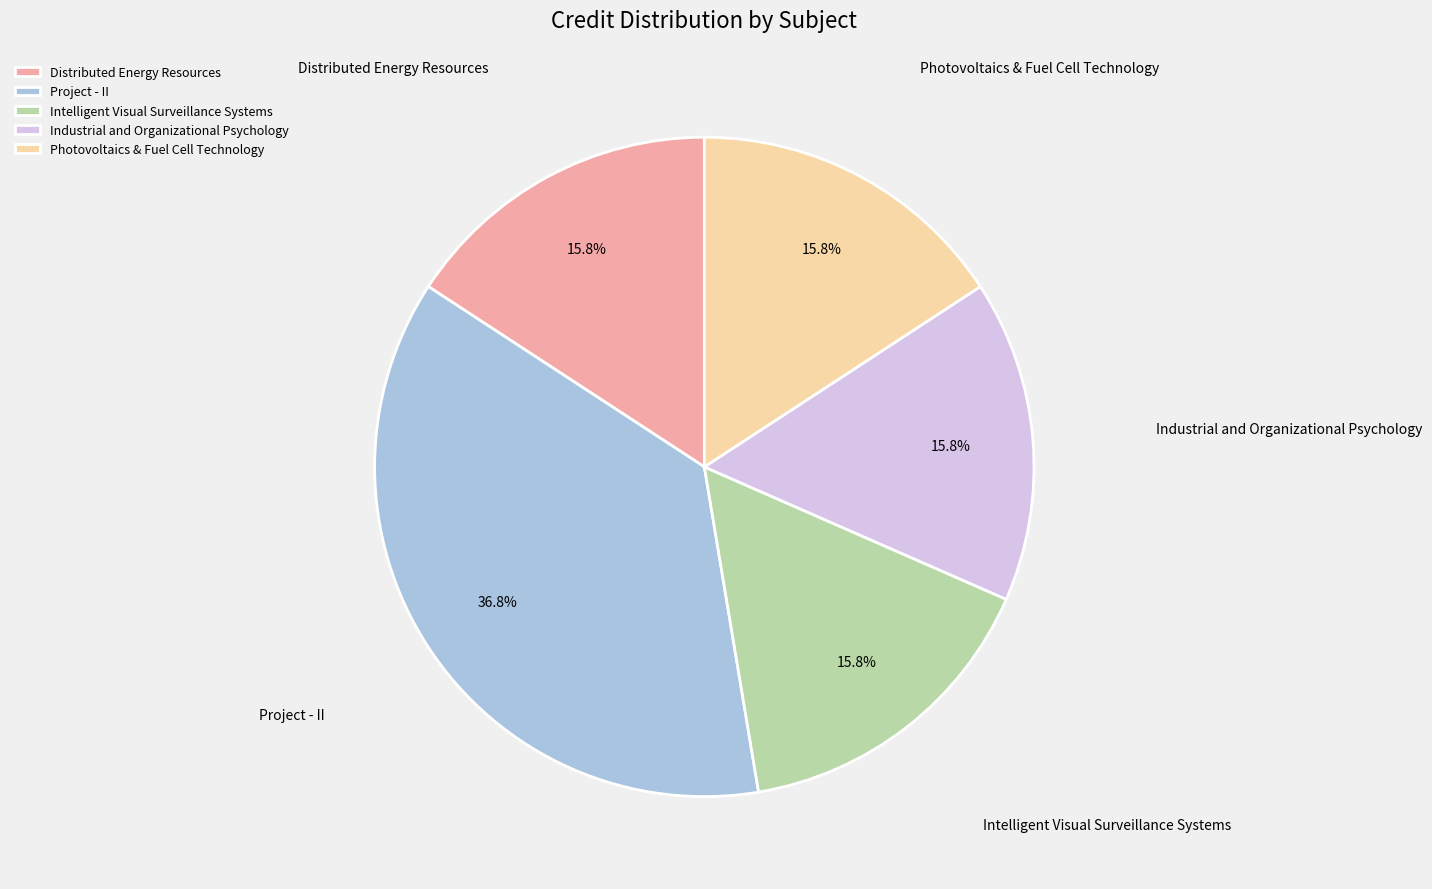

To the nearest percent, what percentage of the pie is Project - II?

37%